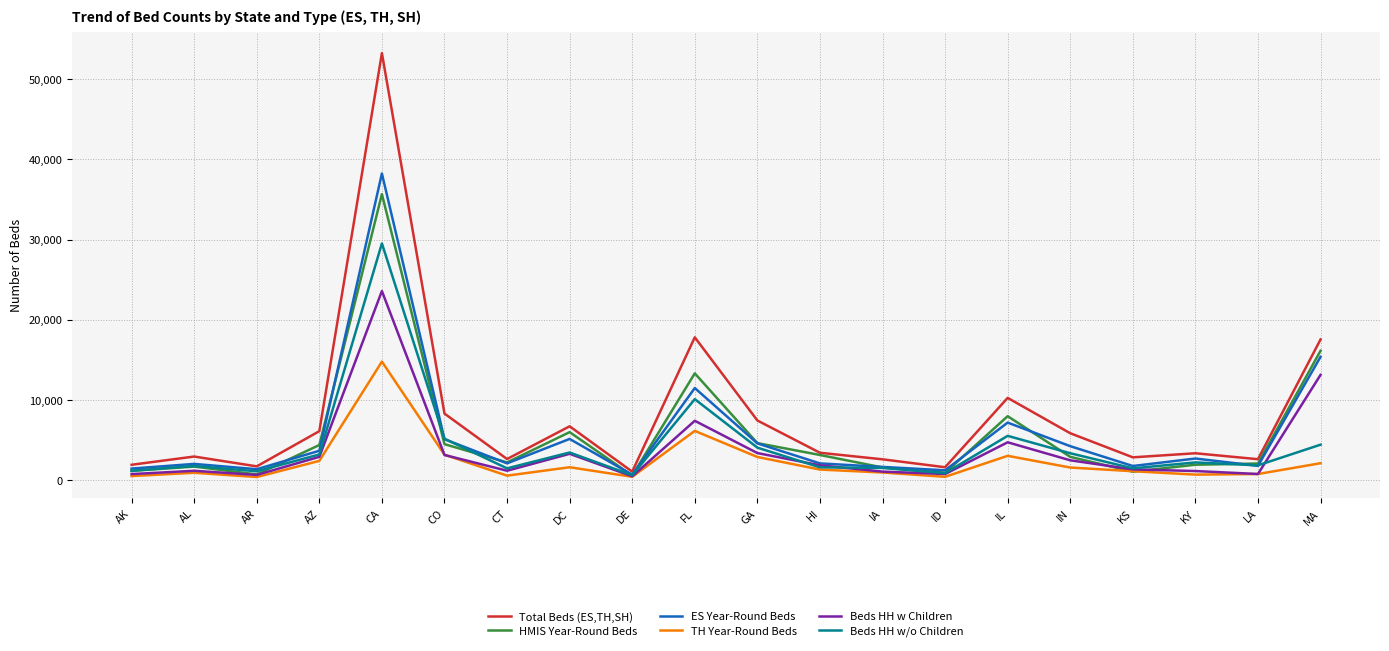

Between AL and CO, which series saw the biggest shift?

Total Beds (ES,TH,SH)